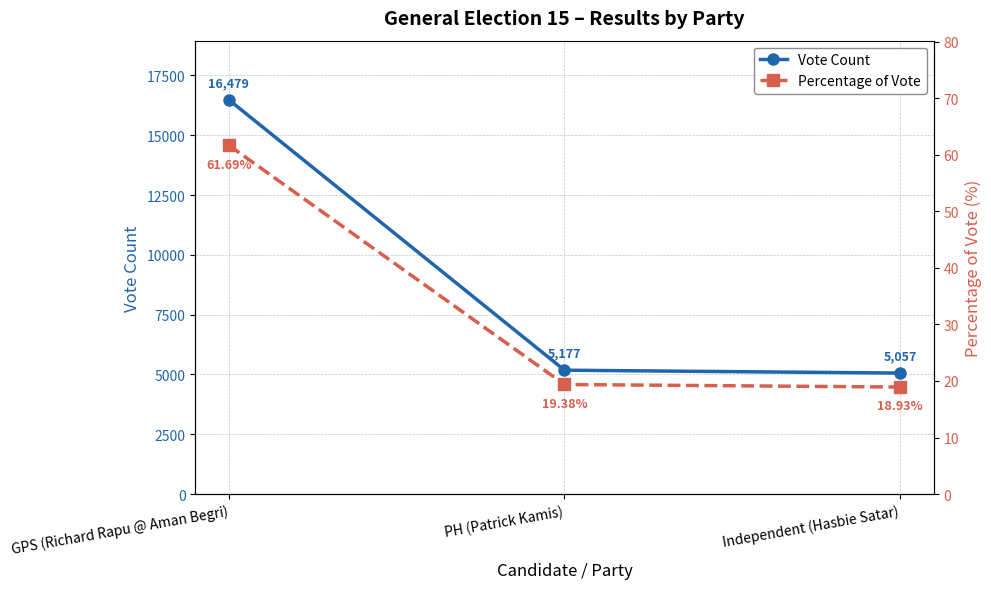

Reading left to right, what are all the values shown in this chart?

Vote Count: 16479.0	5177.0	5057.0
Percentage of Vote: 61.7	19.4	18.9